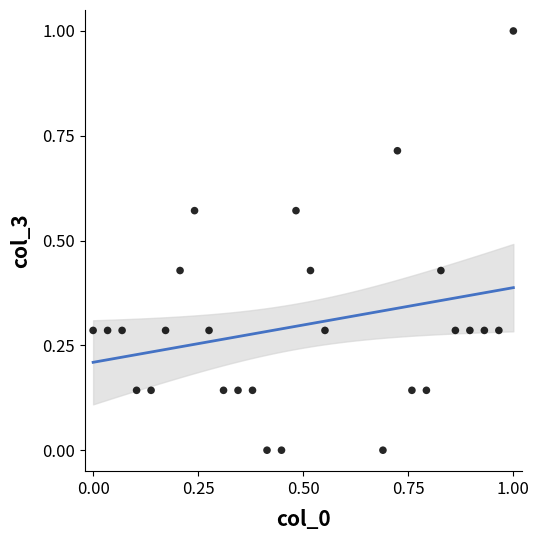

What is the range of Y values (max minus min)?

1.0